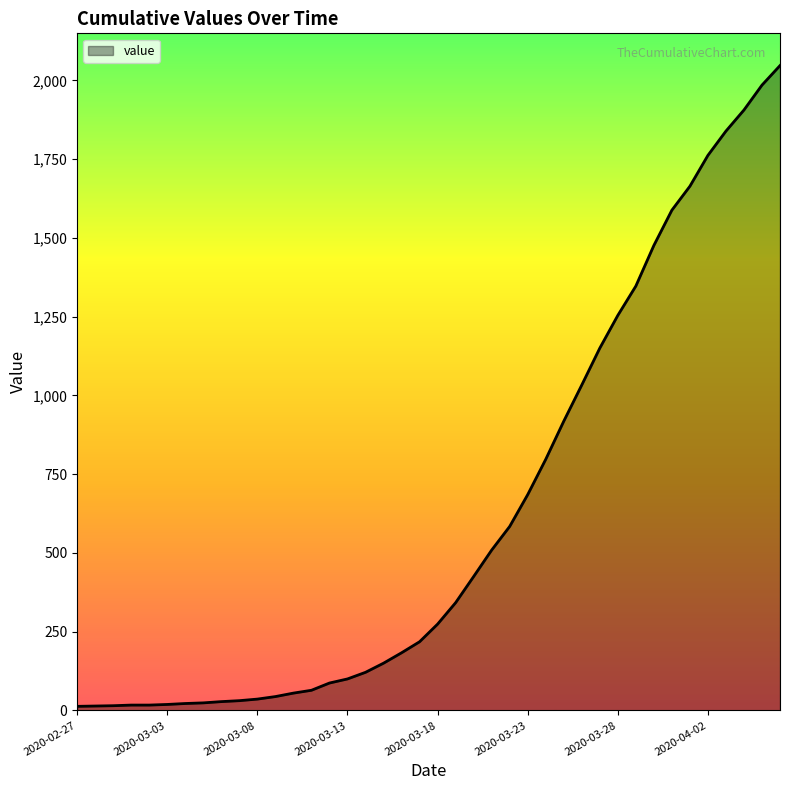

How many values are below 274?

20